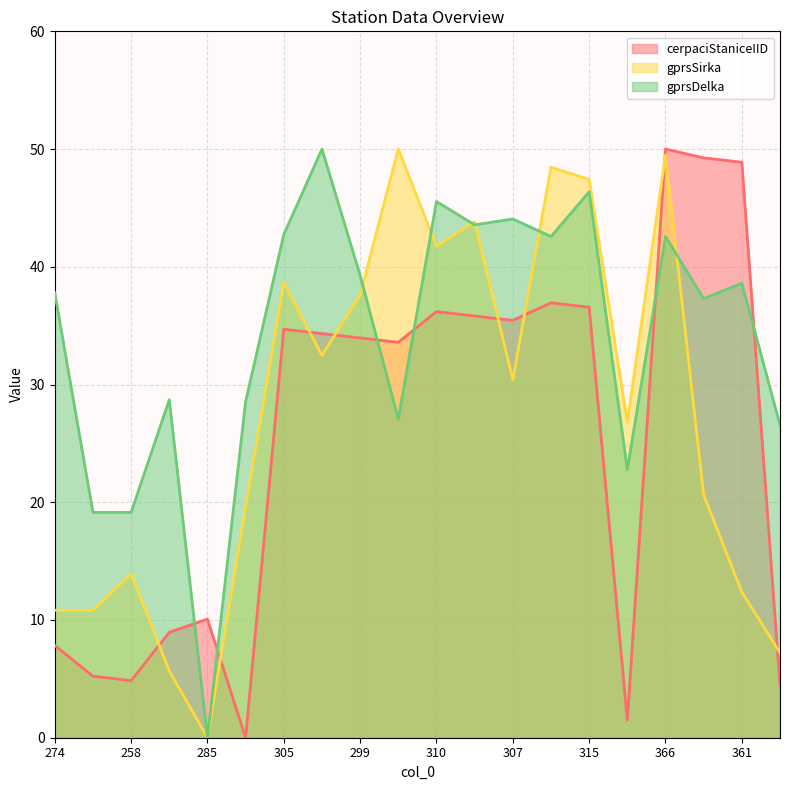

What is the label of the 1st point from the right?

255